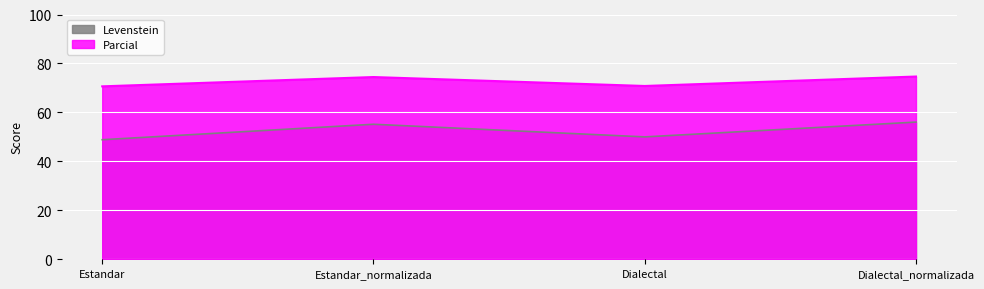

Rank the series by their maximum value, from lowest to highest.

Levenstein, Parcial